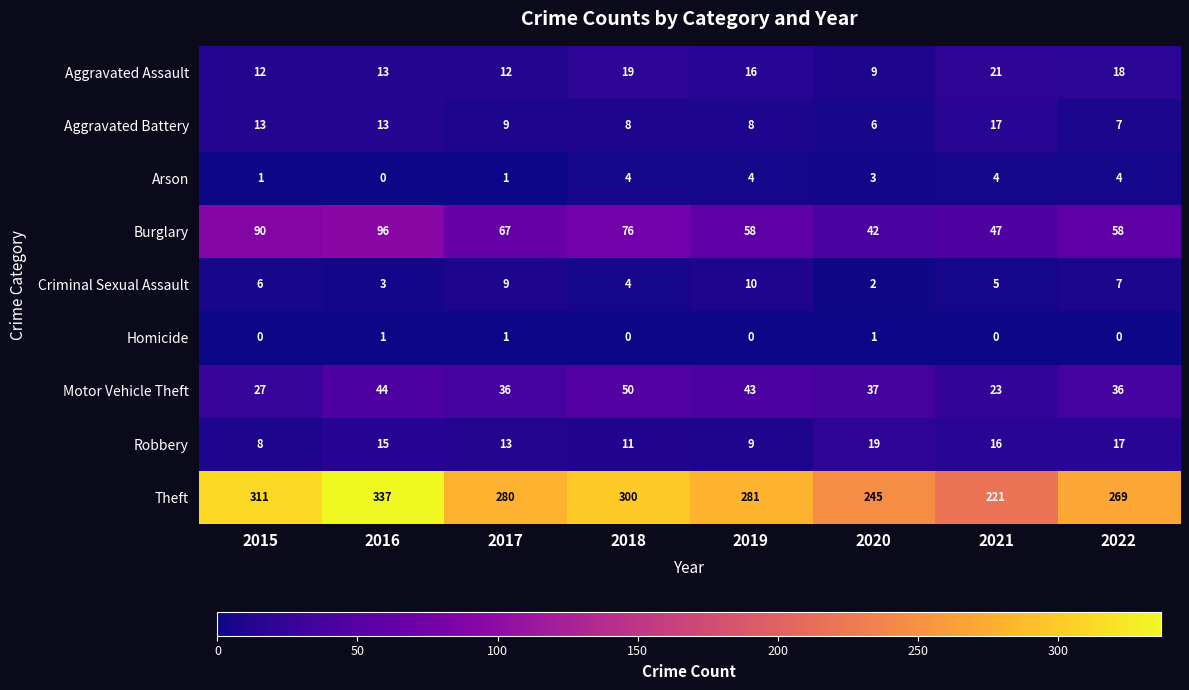

Which category has the lowest value in the Robbery series?

2015